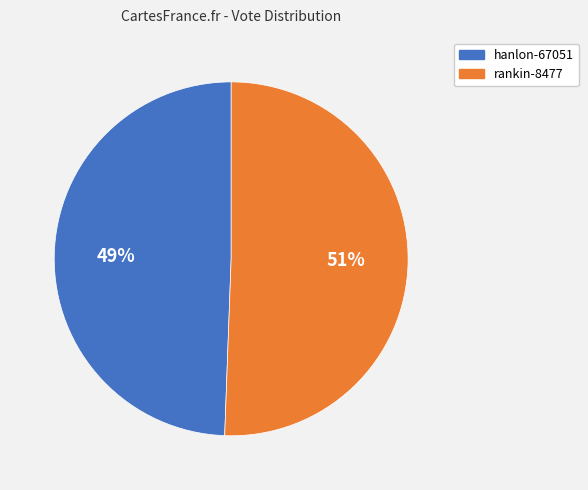

The rankin-8477 slice represents 64% of the pie. True or false?

False